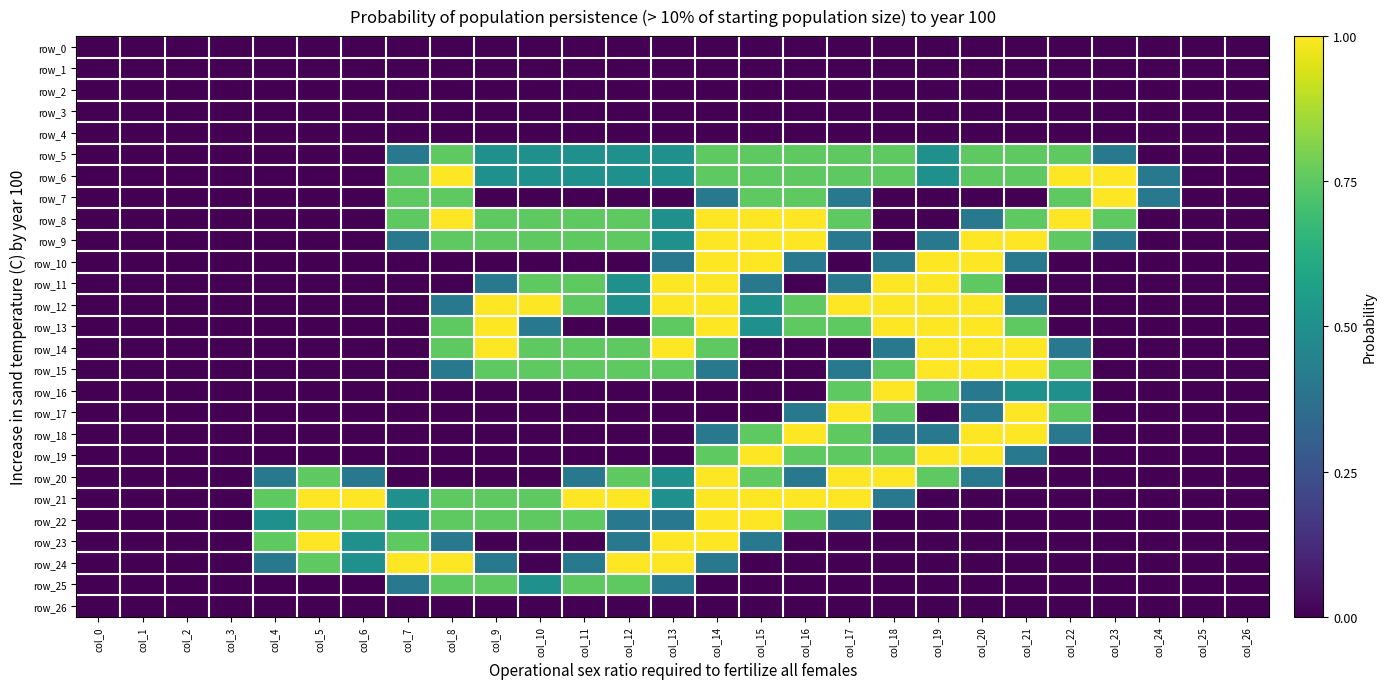

Which series has the largest total across all categories?

row_6